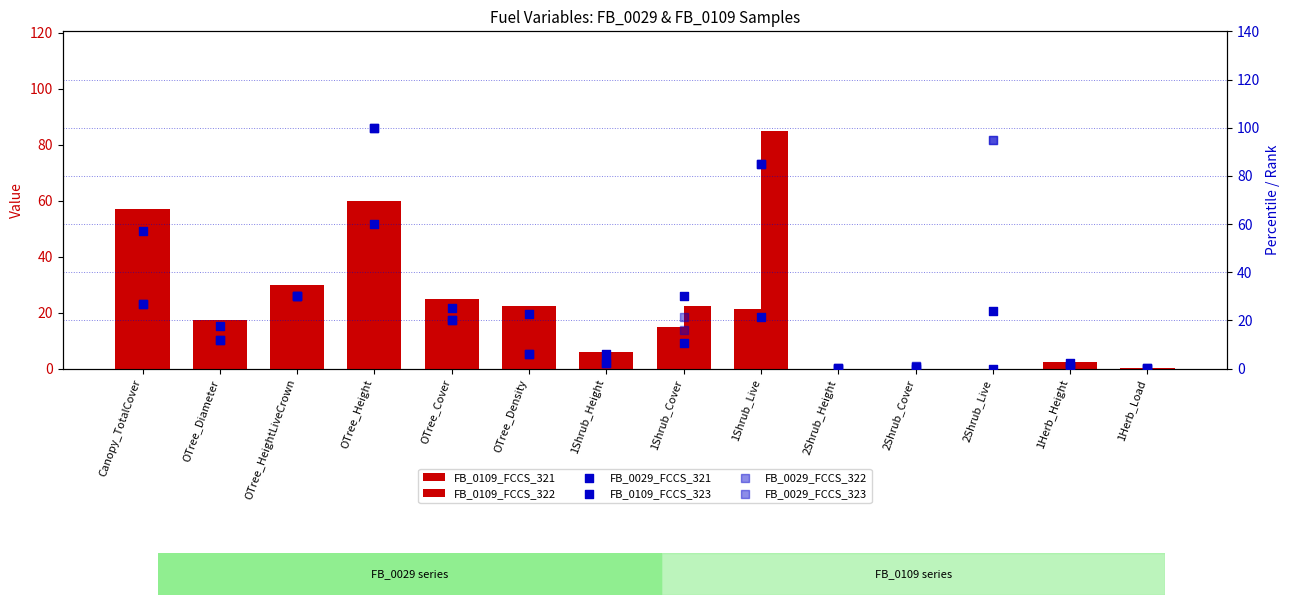

Which series has the widest spread of Y values?

FB_0029_FCCS_321